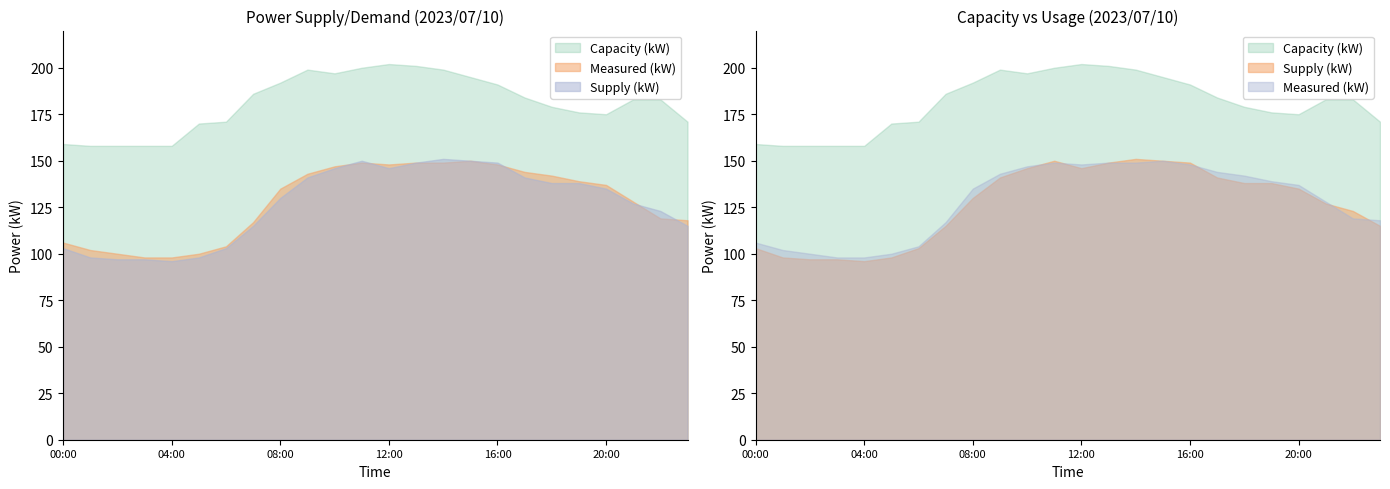

What is the difference between the highest and lowest values at 18:00?

41